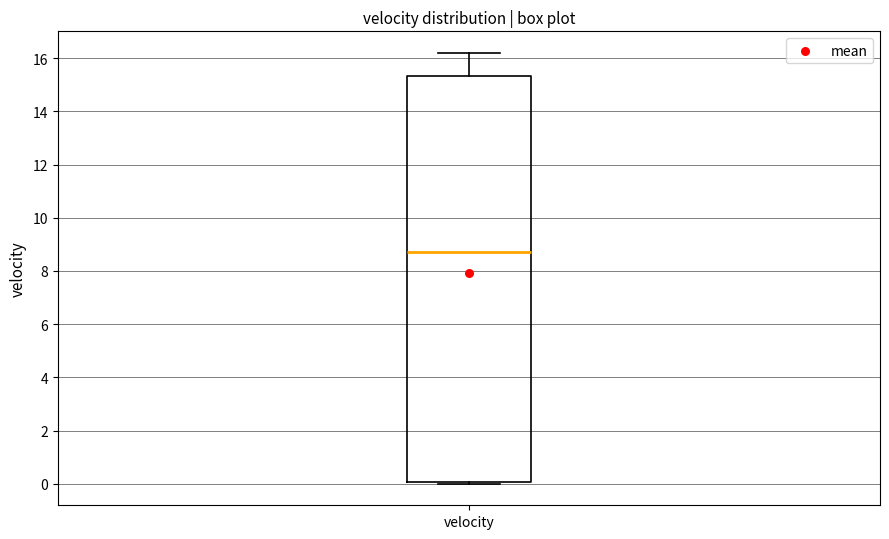

Transcribe this box plot: give where the median line is, the range the box spans, and where the two whiskers end, as read against the y-axis. The values are not printed on the chart, so give them approximately, as read against the axis.

median 8.8, box 0.0 to 15.4, whiskers 0.0 (just below the box's lower edge) to 16.2